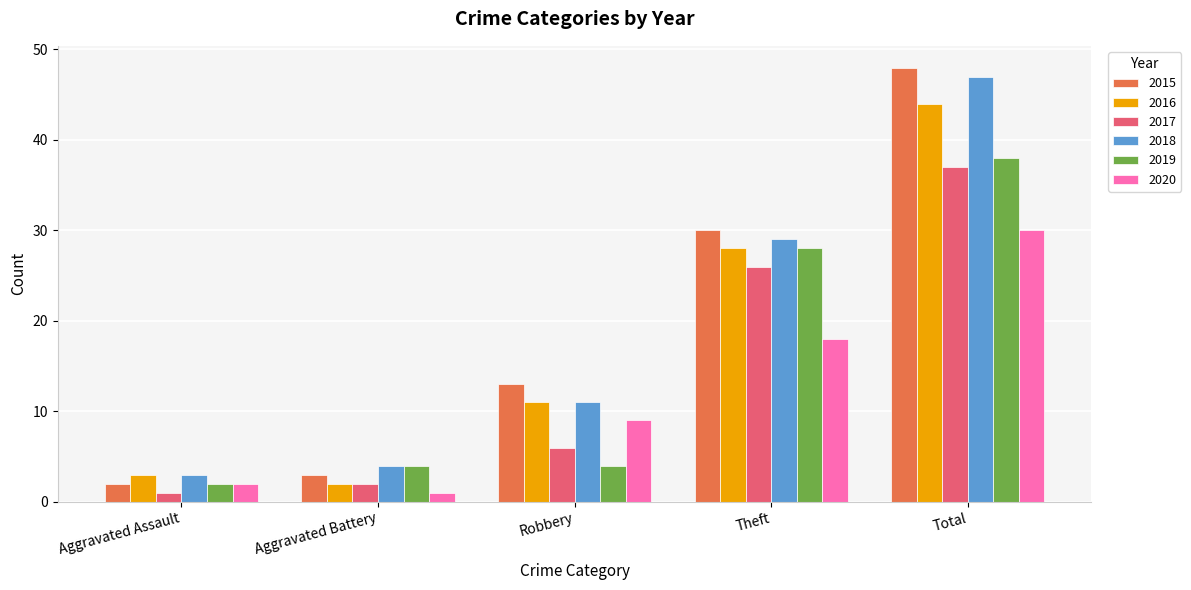

Reading left to right, what are all the values shown in this chart?

2015: Aggravated Assault=2	Aggravated Battery=3	Robbery=13	Theft=30	Total=48
2016: Aggravated Assault=3	Aggravated Battery=2	Robbery=11	Theft=28	Total=44
2017: Aggravated Assault=1	Aggravated Battery=2	Robbery=6	Theft=26	Total=37
2018: Aggravated Assault=3	Aggravated Battery=4	Robbery=11	Theft=29	Total=47
2019: Aggravated Assault=2	Aggravated Battery=4	Robbery=4	Theft=28	Total=38
2020: Aggravated Assault=2	Aggravated Battery=1	Robbery=9	Theft=18	Total=30